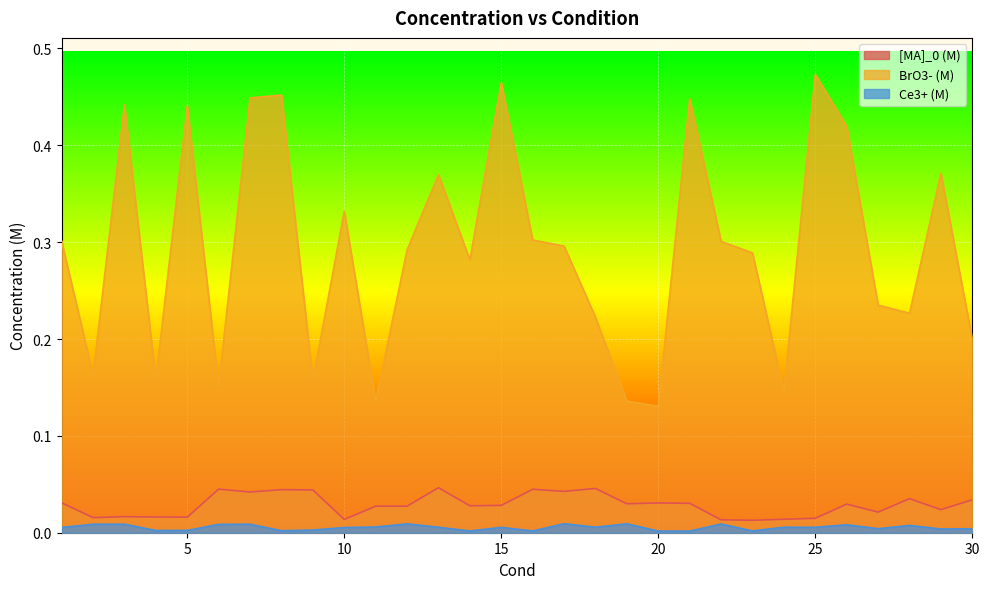

Reading left to right, extract all data points from this chart.

[MA]_0 (M): 1=0.0	2=0.0	3=0.0	4=0.0	5=0.0	6=0.0	7=0.0	8=0.0	9=0.0	10=0.0	11=0.0	12=0.0	13=0.0	14=0.0	15=0.0	16=0.0	17=0.0	18=0.0	19=0.0	20=0.0	21=0.0	22=0.0	23=0.0	24=0.0	25=0.0	26=0.0	27=0.0	28=0.0	29=0.0	30=0.0
BrO3- (M): 1=0.3	2=0.2	3=0.4	4=0.2	5=0.4	6=0.2	7=0.4	8=0.5	9=0.2	10=0.3	11=0.1	12=0.3	13=0.4	14=0.3	15=0.5	16=0.3	17=0.3	18=0.2	19=0.1	20=0.1	21=0.4	22=0.3	23=0.3	24=0.1	25=0.5	26=0.4	27=0.2	28=0.2	29=0.4	30=0.2
Ce3+ (M): 1=0.0	2=0.0	3=0.0	4=0.0	5=0.0	6=0.0	7=0.0	8=0.0	9=0.0	10=0.0	11=0.0	12=0.0	13=0.0	14=0.0	15=0.0	16=0.0	17=0.0	18=0.0	19=0.0	20=0.0	21=0.0	22=0.0	23=0.0	24=0.0	25=0.0	26=0.0	27=0.0	28=0.0	29=0.0	30=0.0